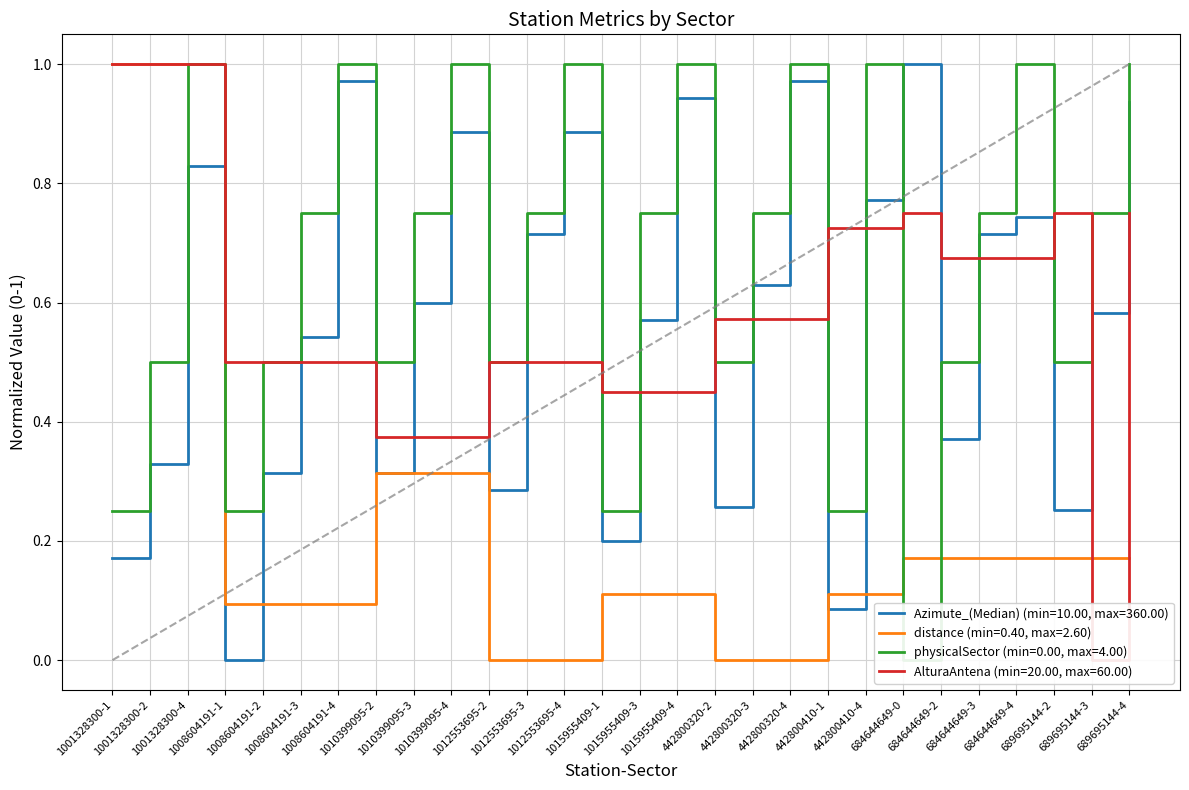

Which label corresponds to the smallest value in the chart?

1008604191-1